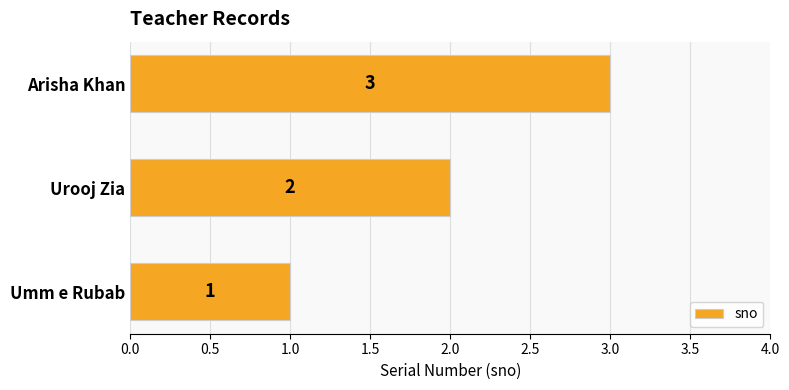

What is the change in value from Urooj Zia to Arisha Khan?

+1